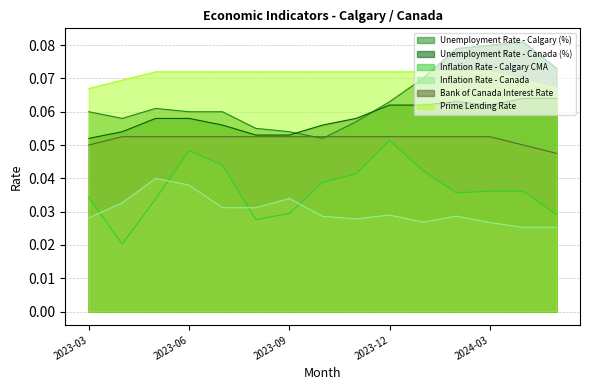

Reading right to left, extract all data points from this chart.

Unemployment Rate - Calgary (%): 2024-05=0.1	2024-04=0.1	2024-03=0.1	2024-02=0.1	2024-01=0.1	2023-12=0.1	2023-11=0.1	2023-10=0.1	2023-09=0.1	2023-08=0.1	2023-07=0.1	2023-06=0.1	2023-05=0.1	2023-04=0.1	2023-03=0.1
Unemployment Rate - Canada (%): 2024-05=0.1	2024-04=0.1	2024-03=0.1	2024-02=0.1	2024-01=0.1	2023-12=0.1	2023-11=0.1	2023-10=0.1	2023-09=0.1	2023-08=0.1	2023-07=0.1	2023-06=0.1	2023-05=0.1	2023-04=0.1	2023-03=0.1
Inflation Rate - Calgary CMA: 2024-05=0.0	2024-04=0.0	2024-03=0.0	2024-02=0.0	2024-01=0.0	2023-12=0.1	2023-11=0.0	2023-10=0.0	2023-09=0.0	2023-08=0.0	2023-07=0.0	2023-06=0.0	2023-05=0.0	2023-04=0.0	2023-03=0.0
Inflation Rate - Canada: 2024-05=0.0	2024-04=0.0	2024-03=0.0	2024-02=0.0	2024-01=0.0	2023-12=0.0	2023-11=0.0	2023-10=0.0	2023-09=0.0	2023-08=0.0	2023-07=0.0	2023-06=0.0	2023-05=0.0	2023-04=0.0	2023-03=0.0
Bank of Canada Interest Rate: 2024-05=0.0	2024-04=0.1	2024-03=0.1	2024-02=0.1	2024-01=0.1	2023-12=0.1	2023-11=0.1	2023-10=0.1	2023-09=0.1	2023-08=0.1	2023-07=0.1	2023-06=0.1	2023-05=0.1	2023-04=0.1	2023-03=0.1
Prime Lending Rate: 2024-05=0.1	2024-04=0.1	2024-03=0.1	2024-02=0.1	2024-01=0.1	2023-12=0.1	2023-11=0.1	2023-10=0.1	2023-09=0.1	2023-08=0.1	2023-07=0.1	2023-06=0.1	2023-05=0.1	2023-04=0.1	2023-03=0.1